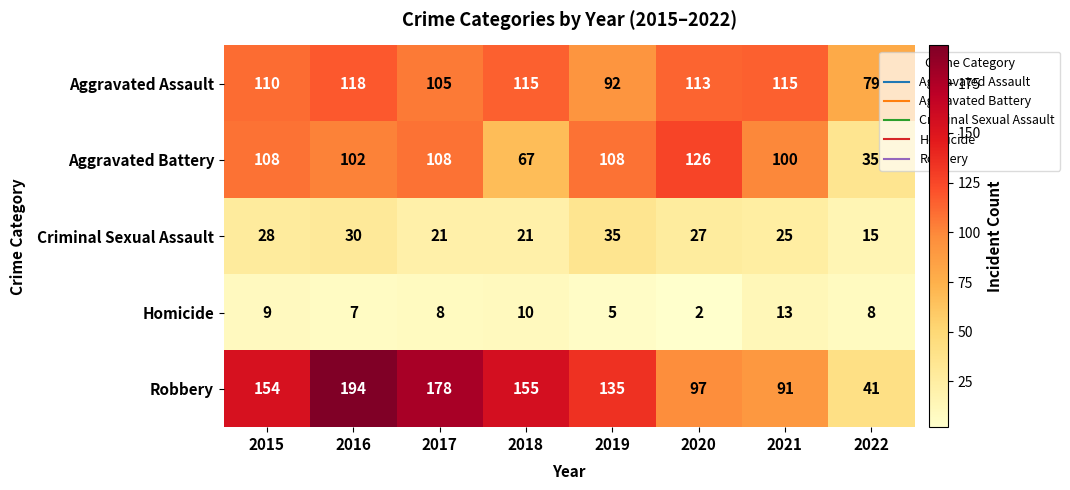

At how many categories does at least one series exceed 38?

8